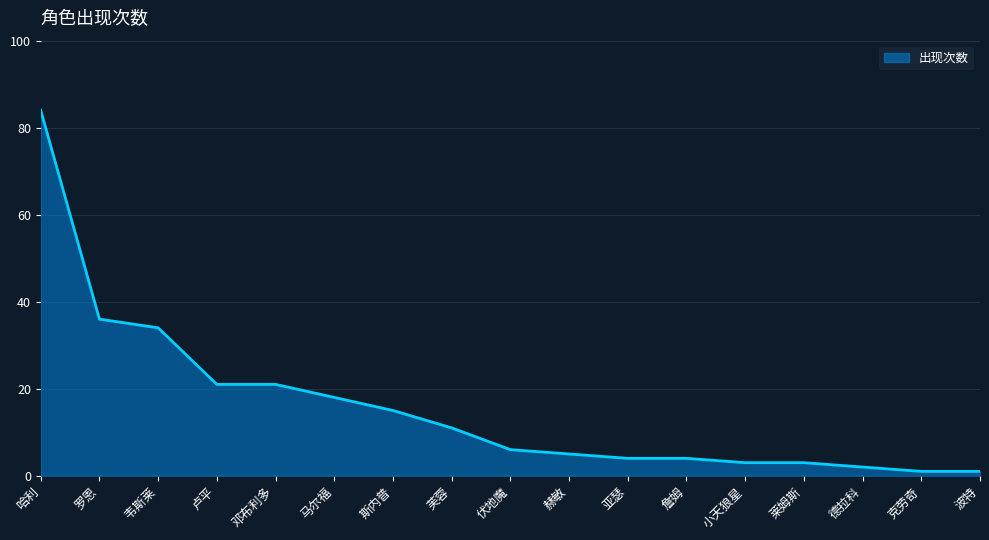

The value at 哈利 is 41. True or false?

False